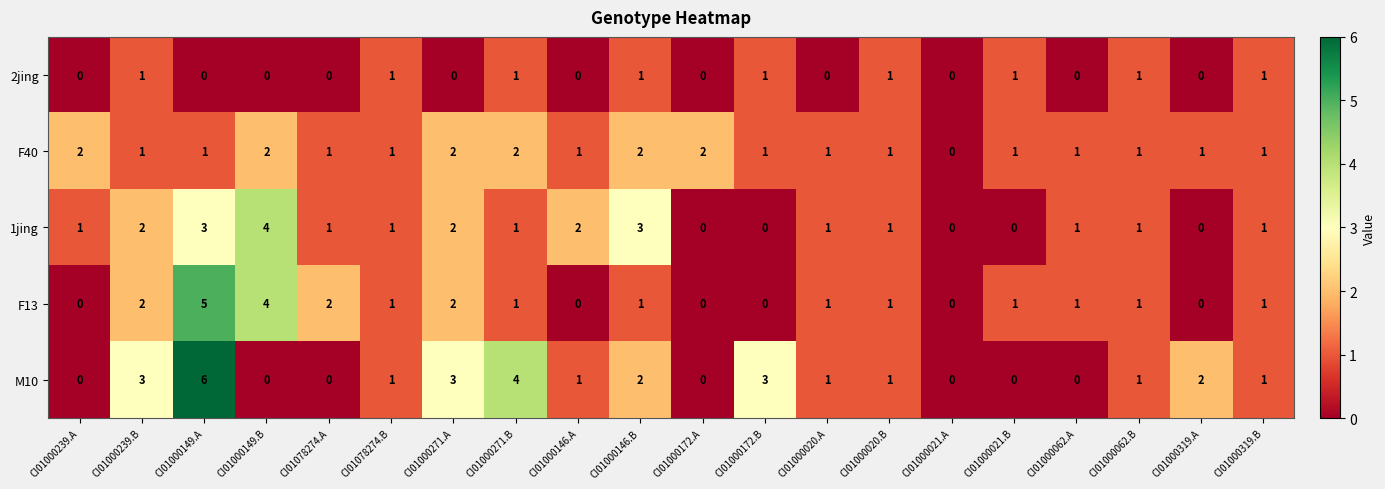

Is the value of 1jing at CI01000172.B greater than the value of F40 at CI01000020.A?

No